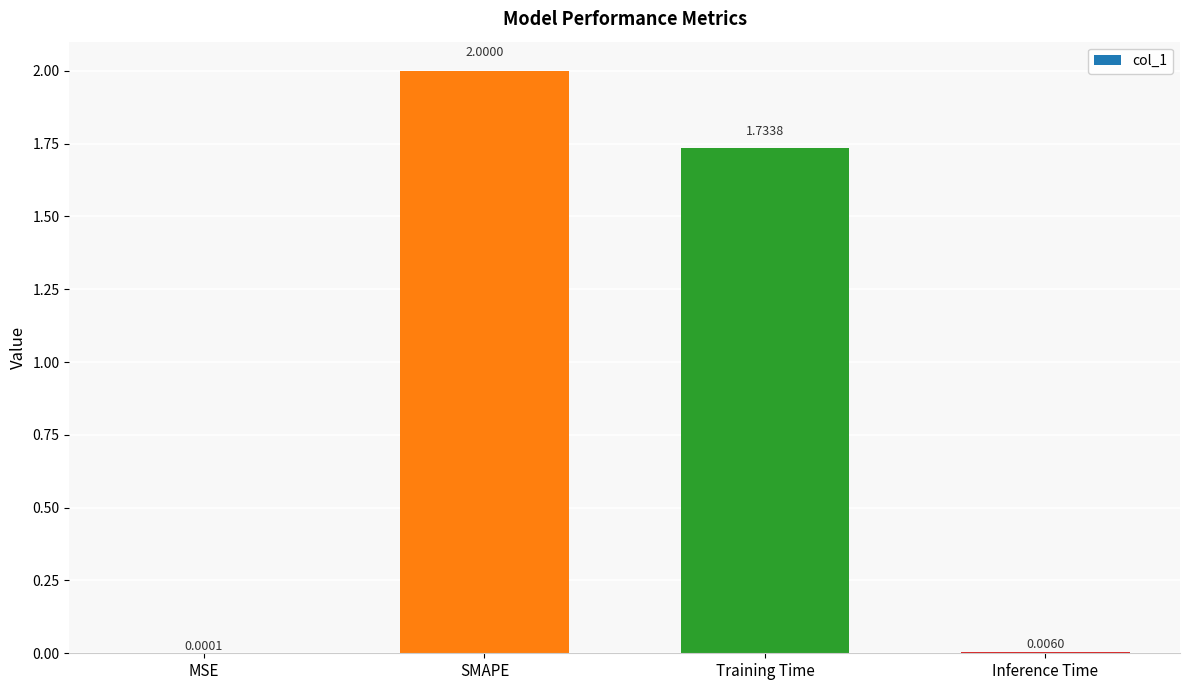

Count the number of categories in the chart.

4